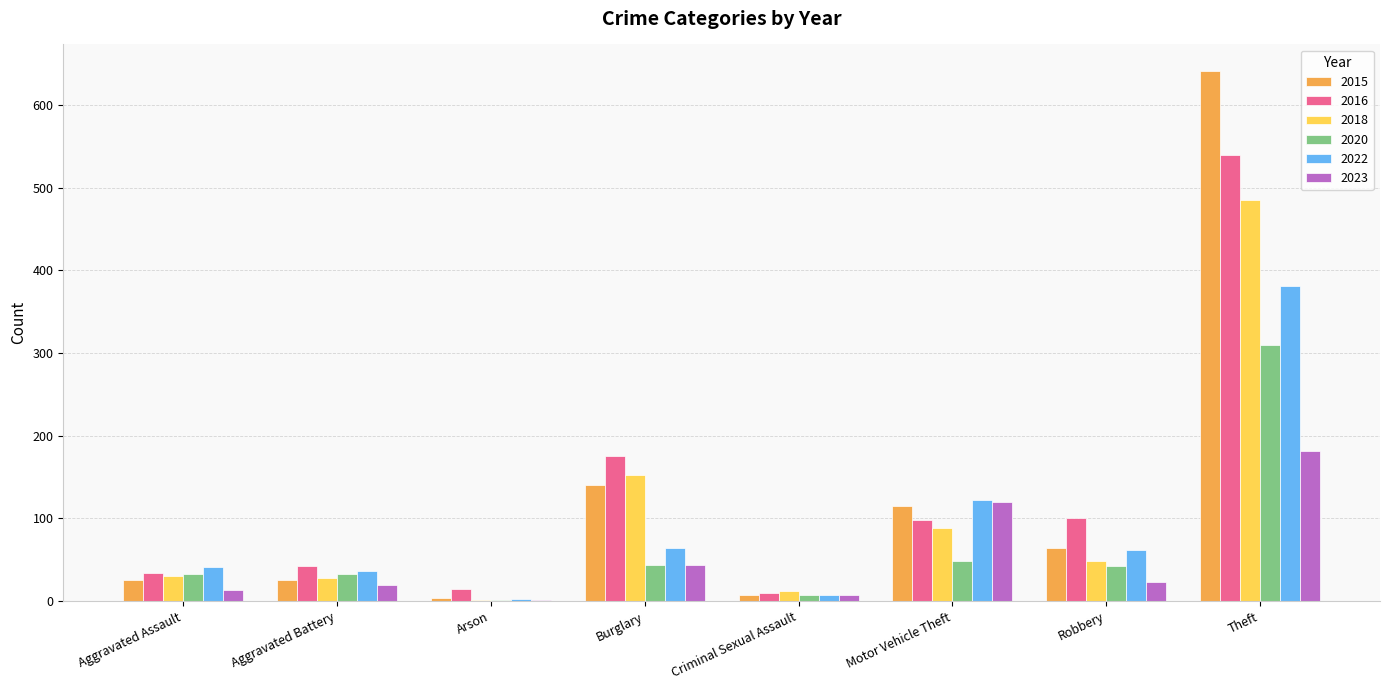

Which series has the largest range (max minus min)?

2015